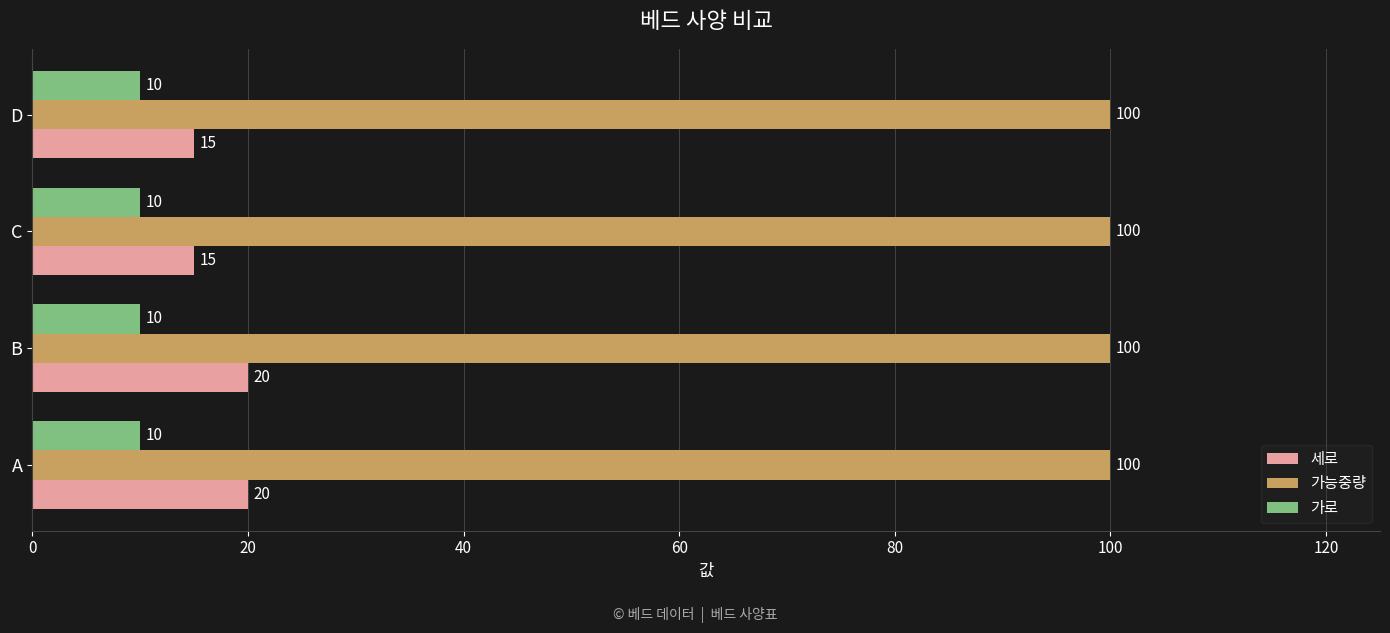

What is the difference between the highest and lowest values at B?

90